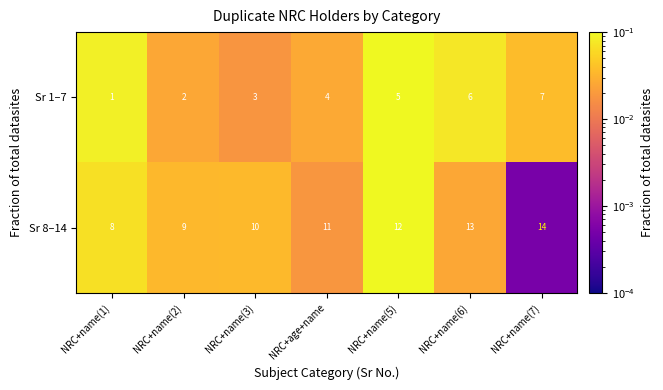

Reading left to right, extract all data points from this chart.

Sr 1–7: NRC+name(1)=1	NRC+name(2)=2	NRC+name(3)=3	NRC+age+name=4	NRC+name(5)=5	NRC+name(6)=6	NRC+name(7)=7
Sr 8–14: NRC+name(1)=8	NRC+name(2)=9	NRC+name(3)=10	NRC+age+name=11	NRC+name(5)=12	NRC+name(6)=13	NRC+name(7)=14